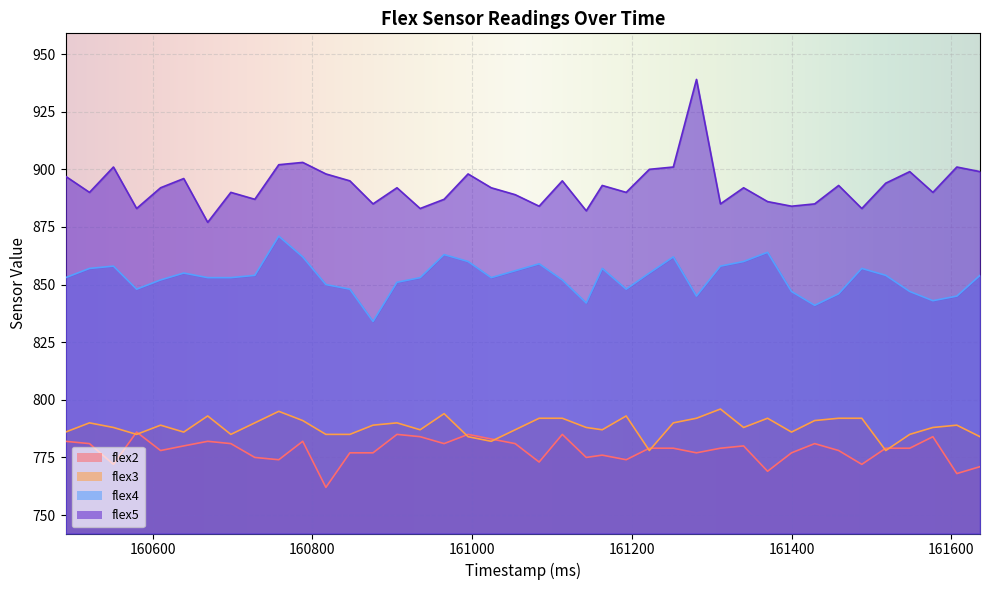

At which category does flex4 reach its first local peak?

160551